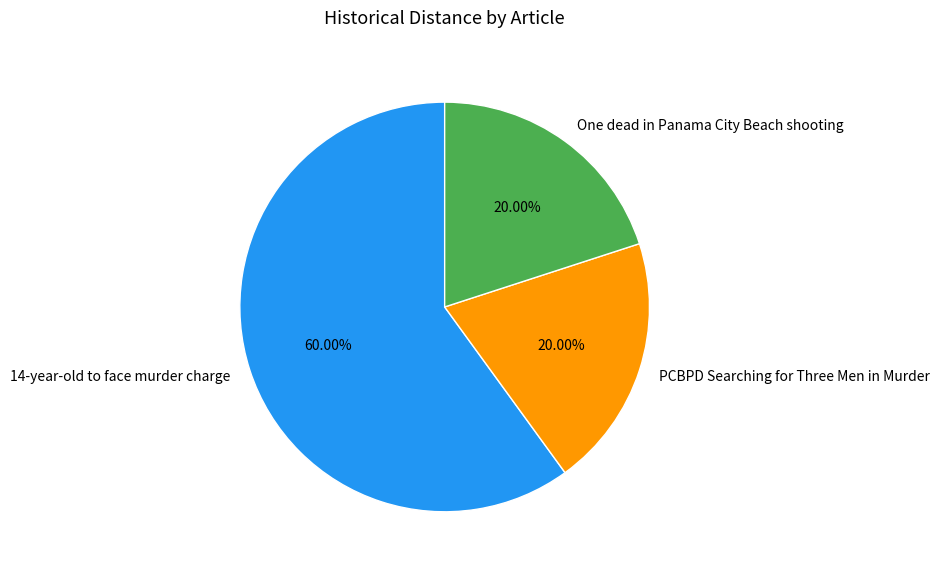

How much of the chart is everything except One dead in Panama City Beach shooting?

80.0%